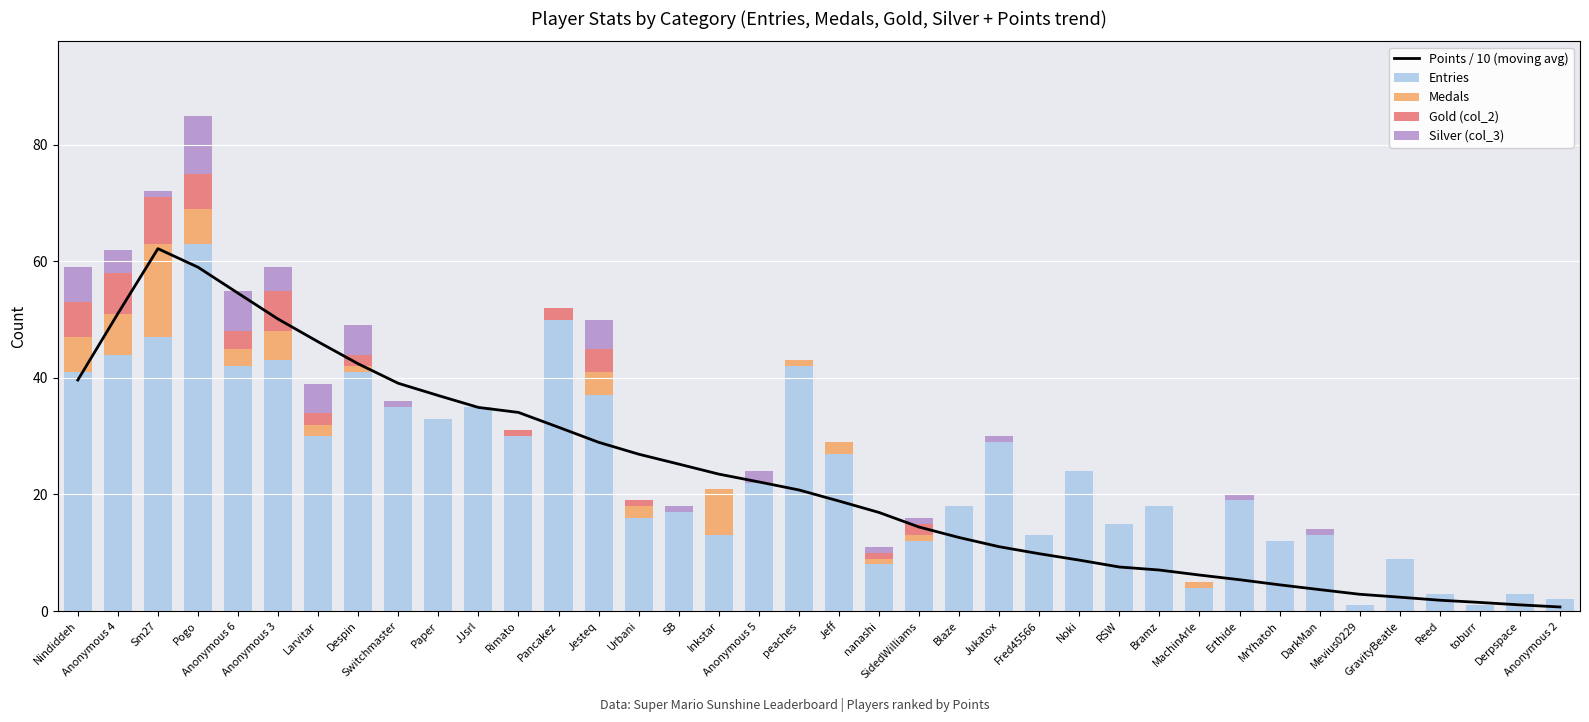

What is the total value across all series at Despin?

91.4